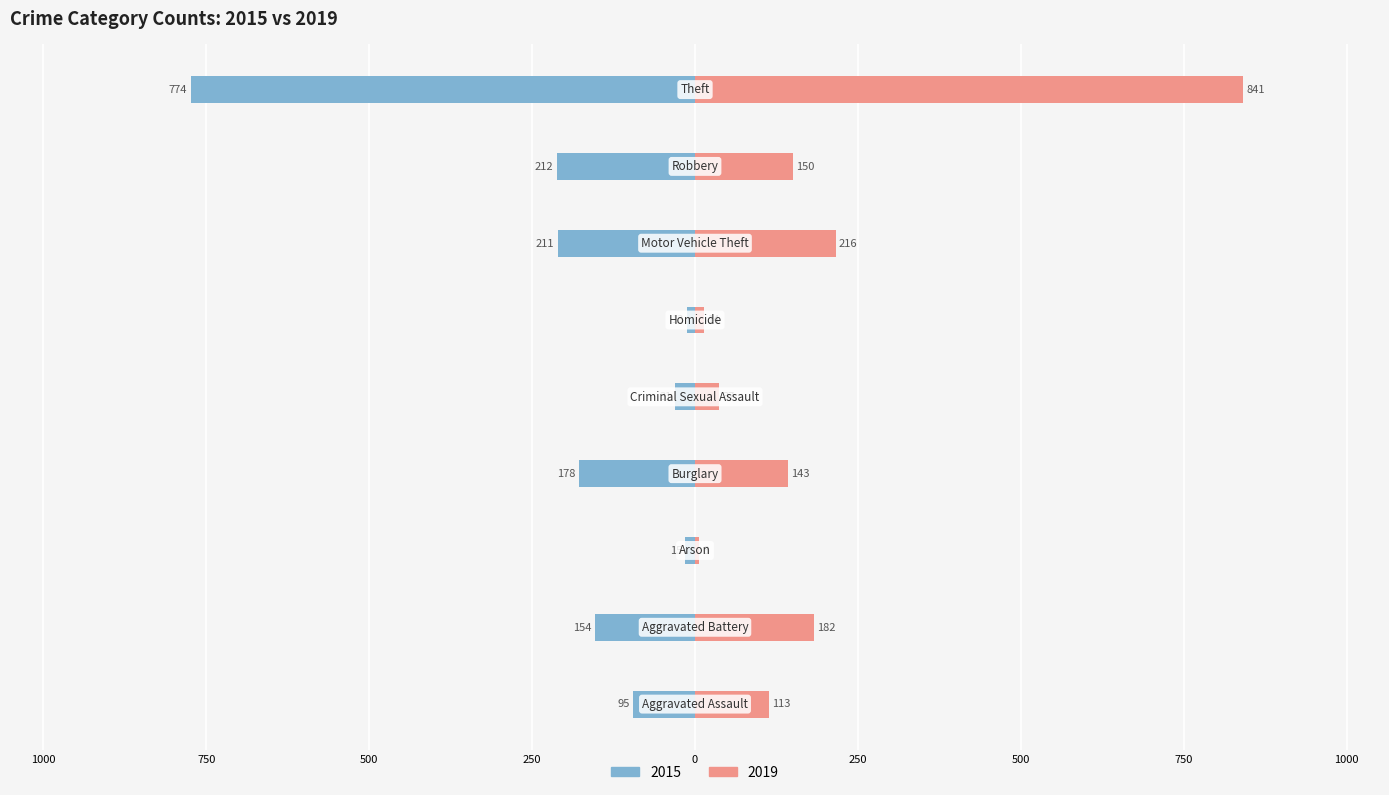

What is the label of the 2nd bar from the left?

Aggravated Battery